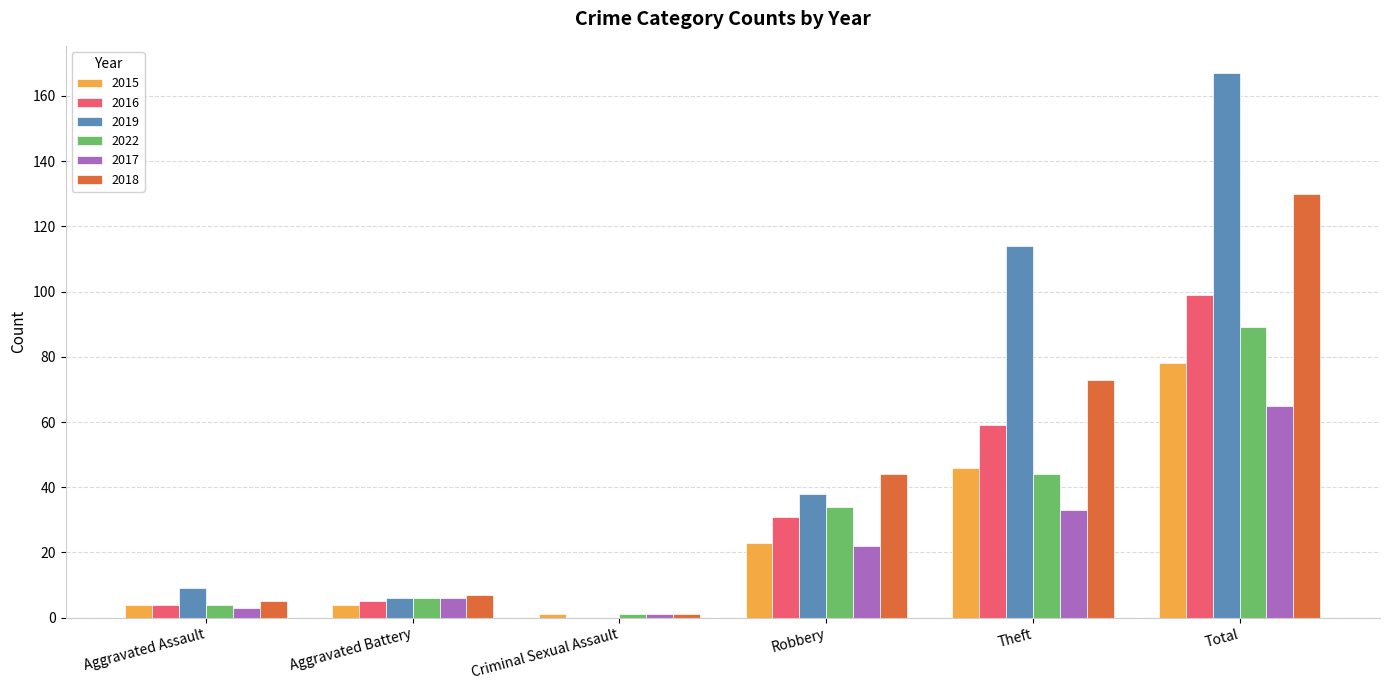

Which category has the highest value in the 2015 series?

Total